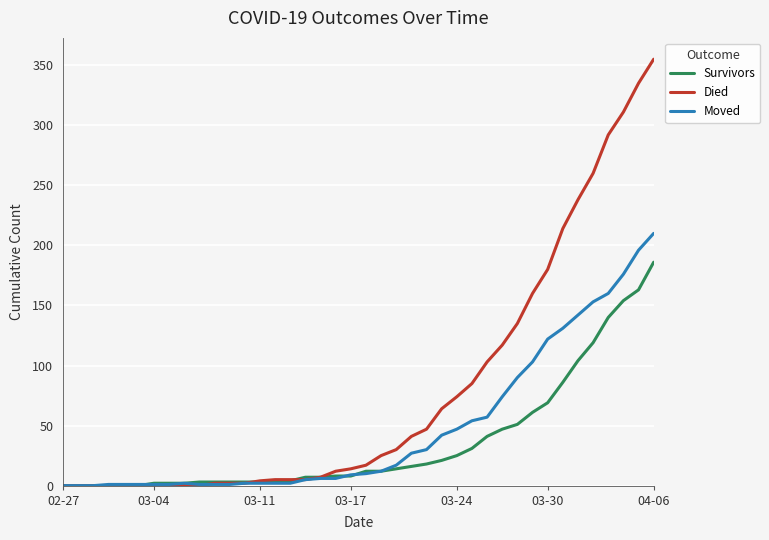

Which series has the largest total across all categories?

Died